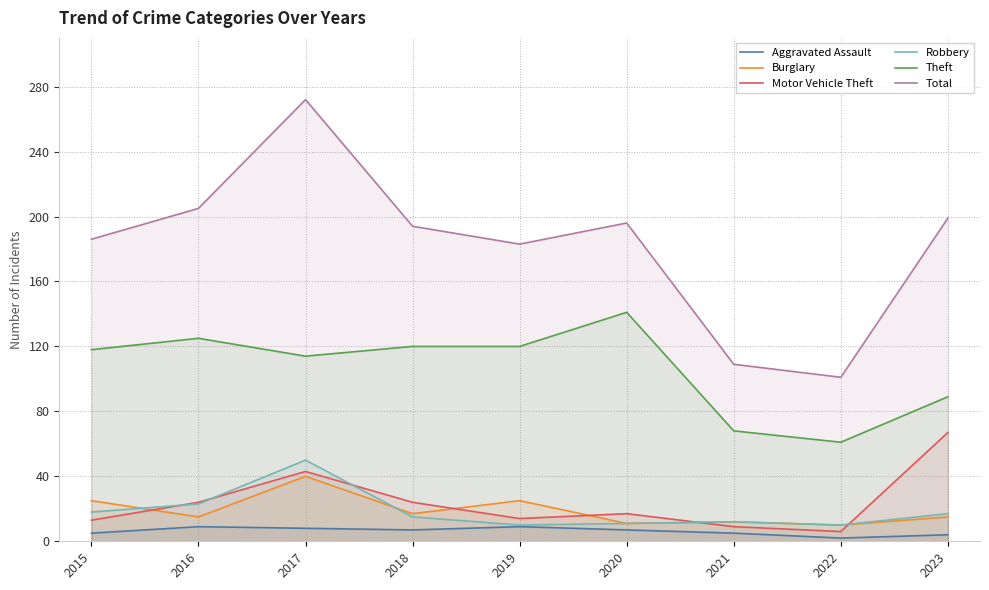

How many lines are shown in the chart?

6